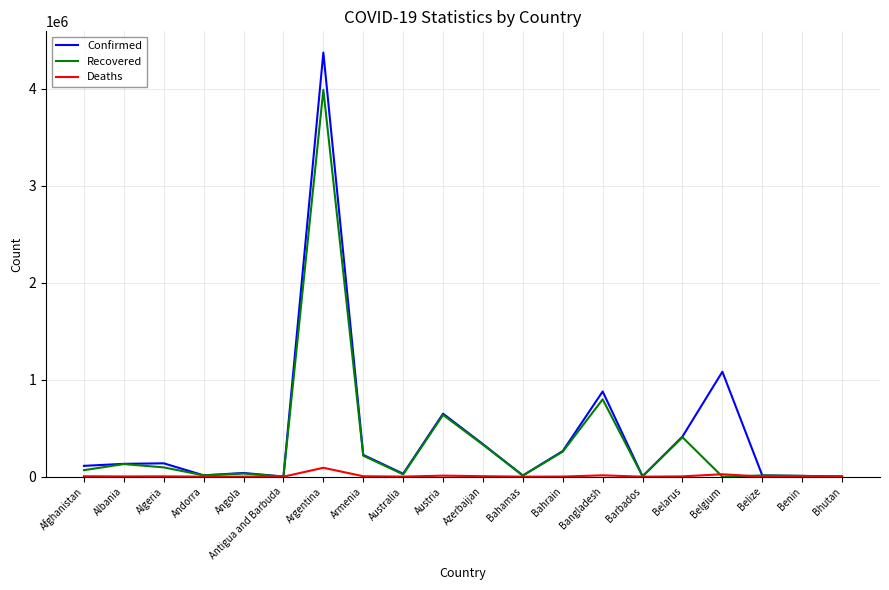

Which label corresponds to the largest value in the chart?

Argentina